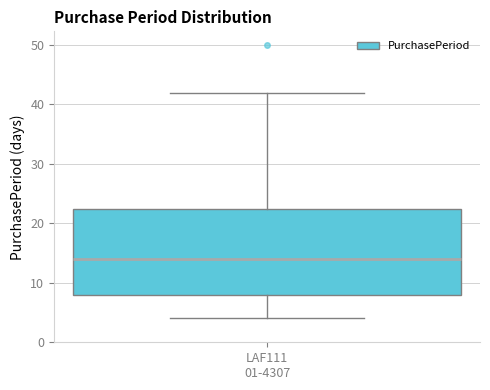

Read this box plot against the y-axis: the position of the median line, the range covered by the box, and the ends of both whiskers. The values are not printed on the chart, so give them approximately, as read against the axis.

median 14, box 8 to 23, whiskers 4 to 42